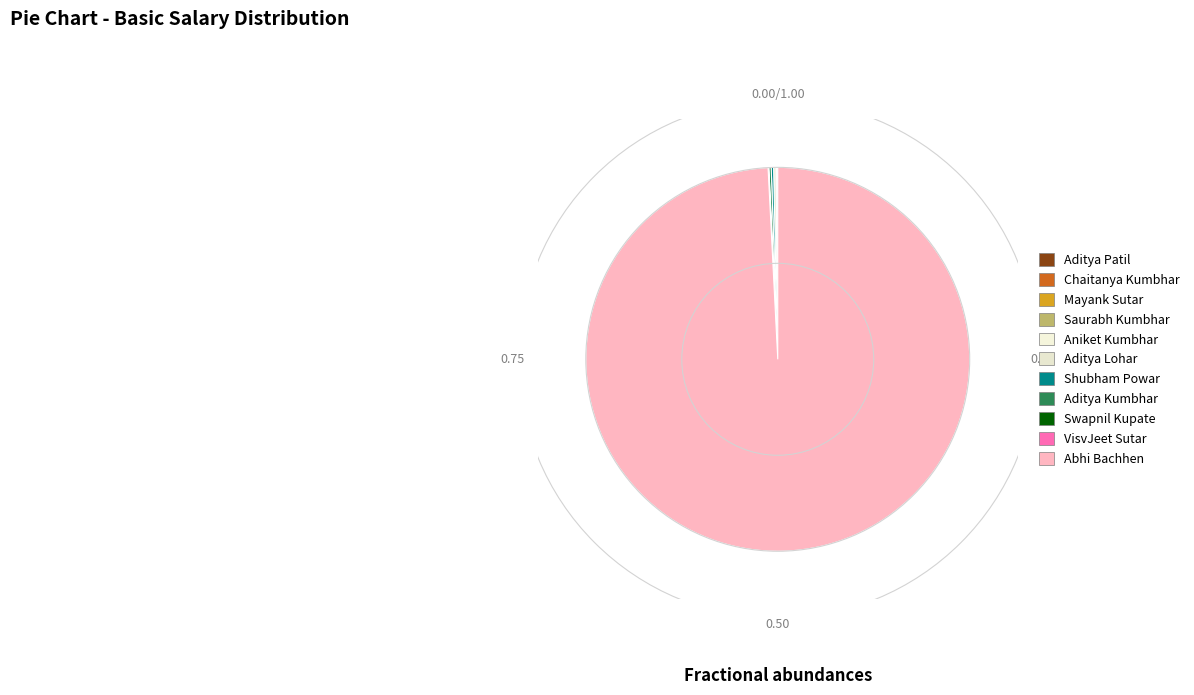

Is Abhi Bachhen the majority of the pie?

Yes